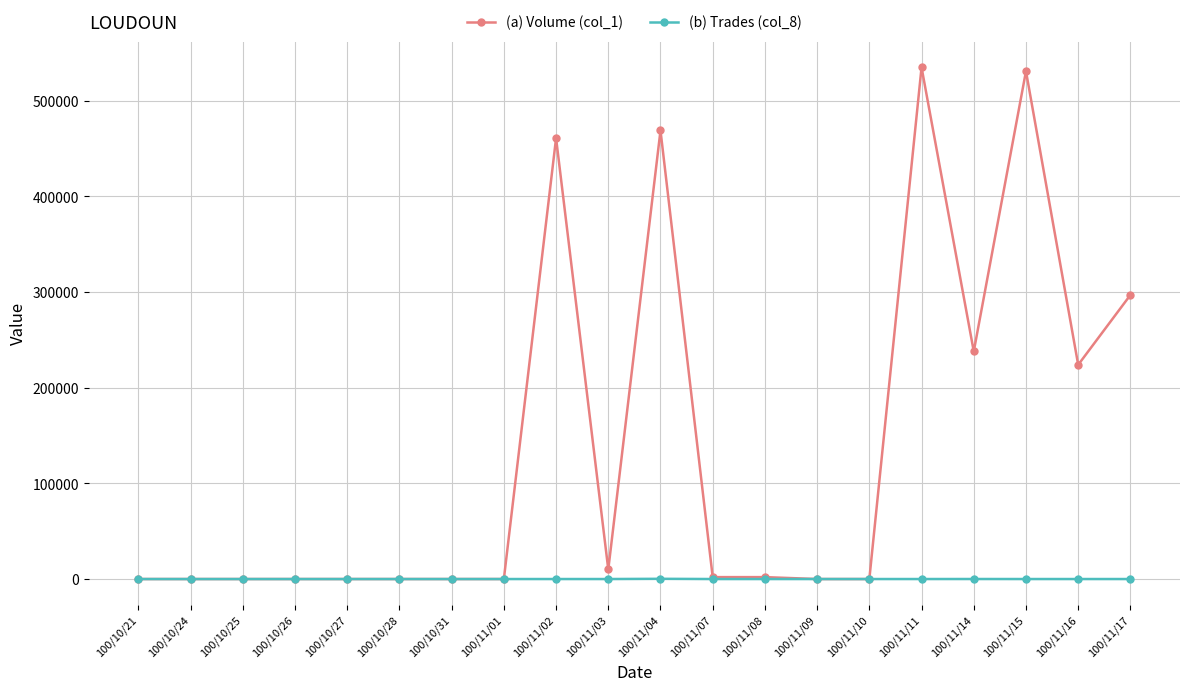

The value of (a) Volume (col_1) at 100/11/09 is 334325. True or false?

False